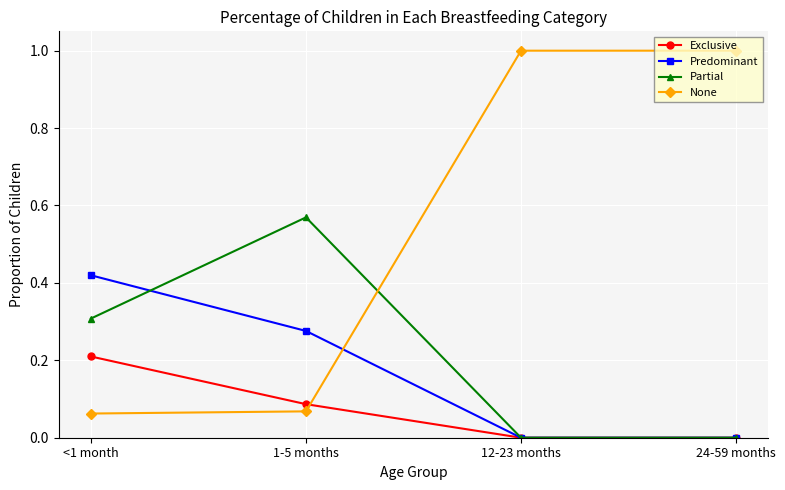

True or false: Predominant has more than 2 points higher than both neighbors.

False